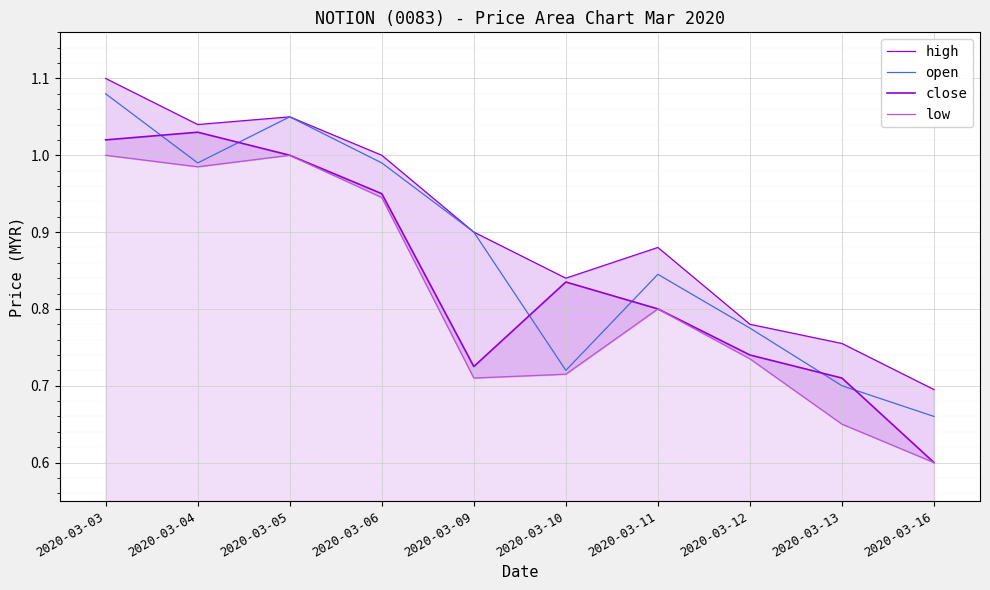

Between 2020-03-05 and 2020-03-16, which series saw the biggest shift?

close